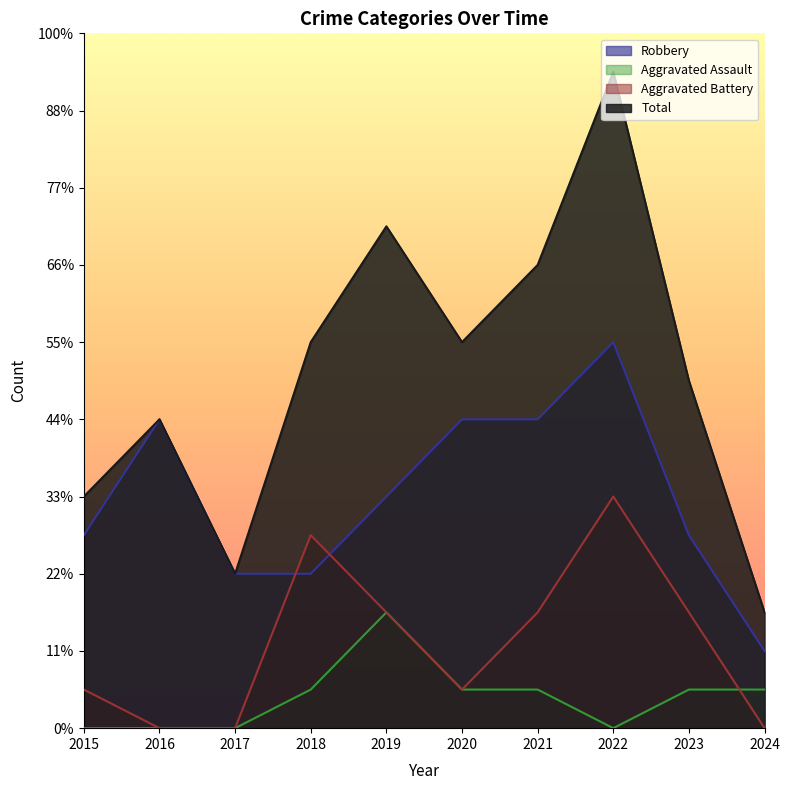

Between which two adjacent categories do Aggravated Battery and Aggravated Assault first intersect?

2023 and 2024